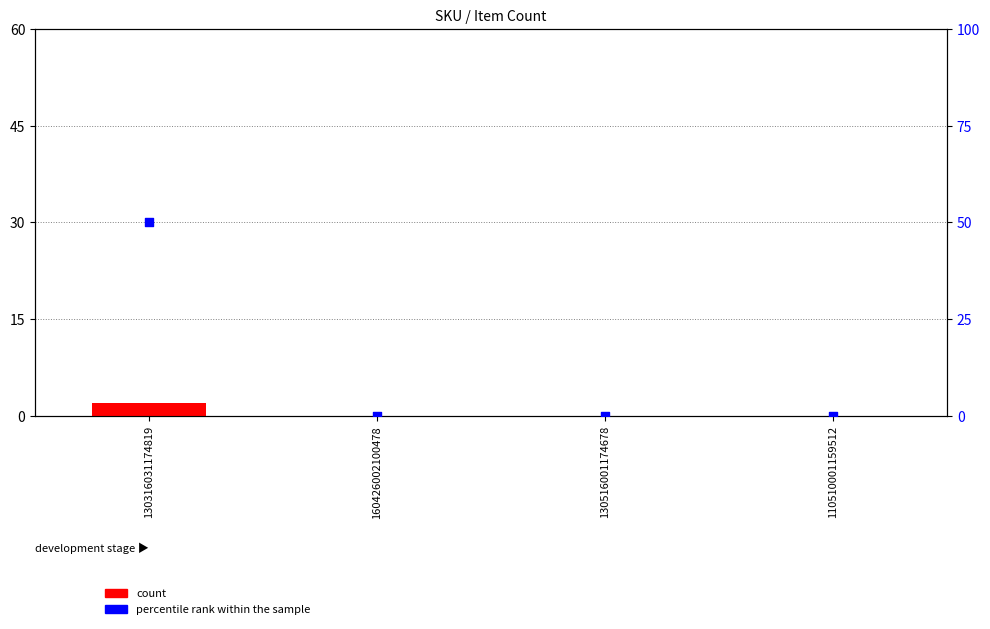

Which series has the largest total across all categories?

percentile rank within the sample